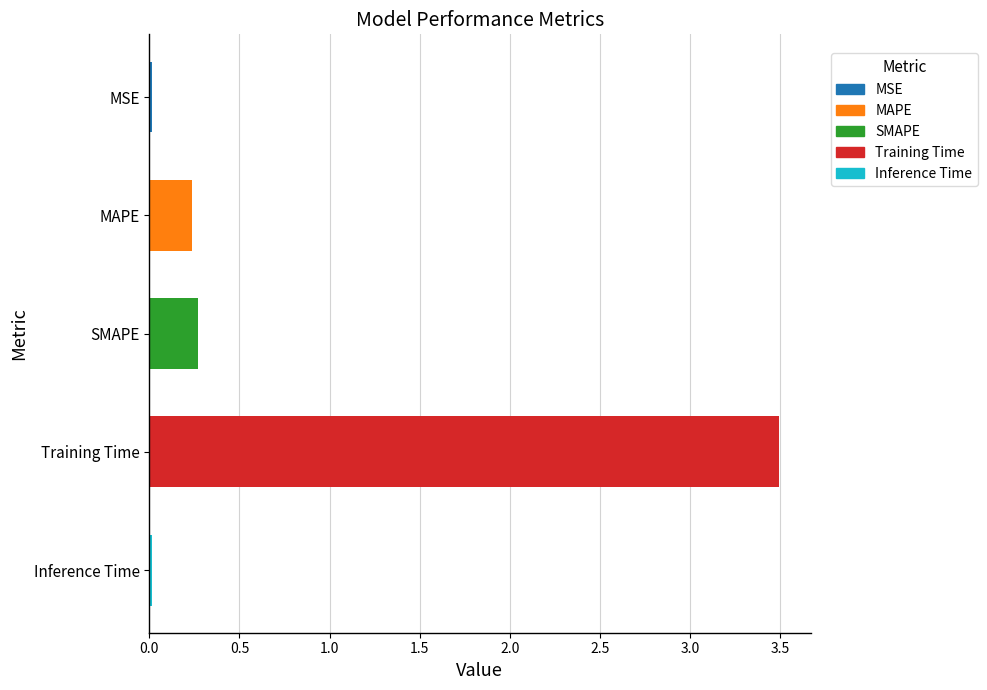

What is the label of the 5th bar from the top?

Inference Time